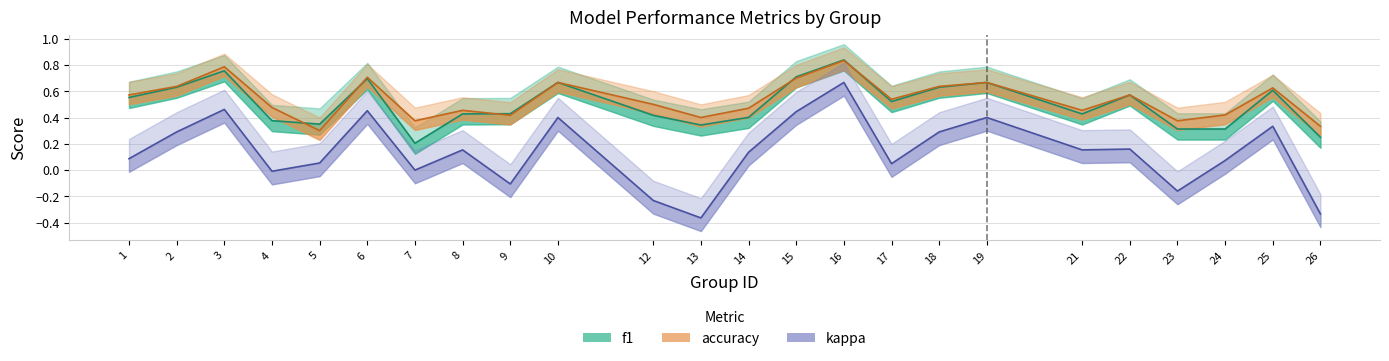

Which series has the largest range (max minus min)?

kappa